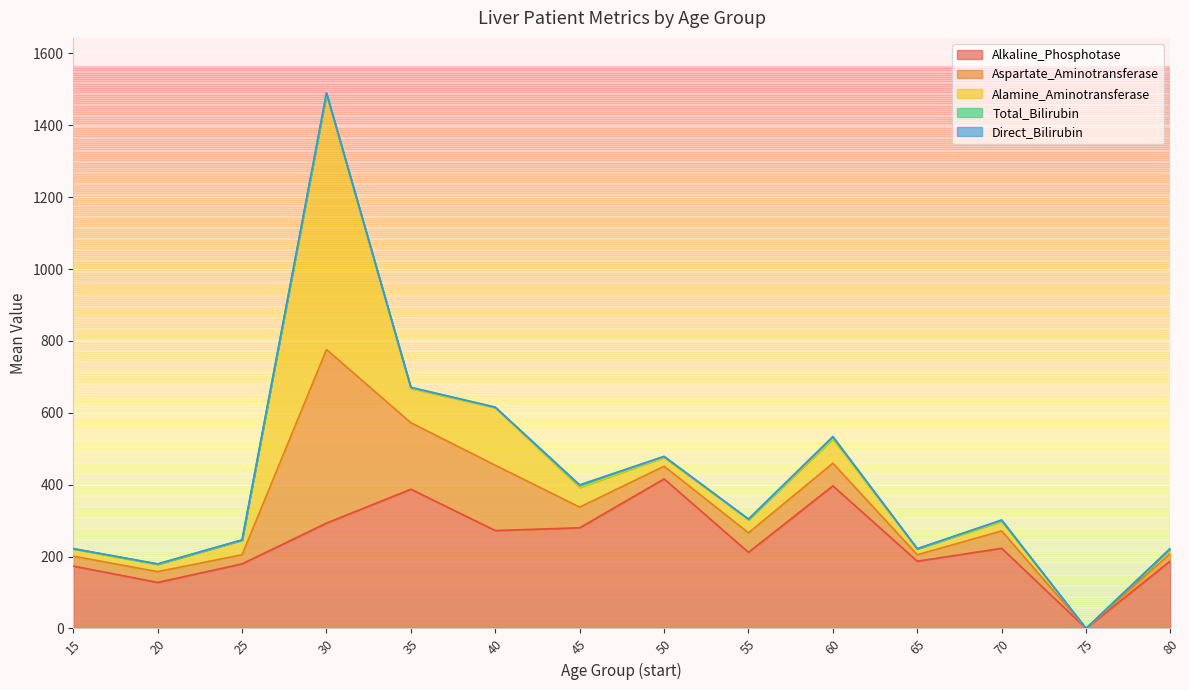

What is the average value of the Alkaline_Phosphotase series?

238.3